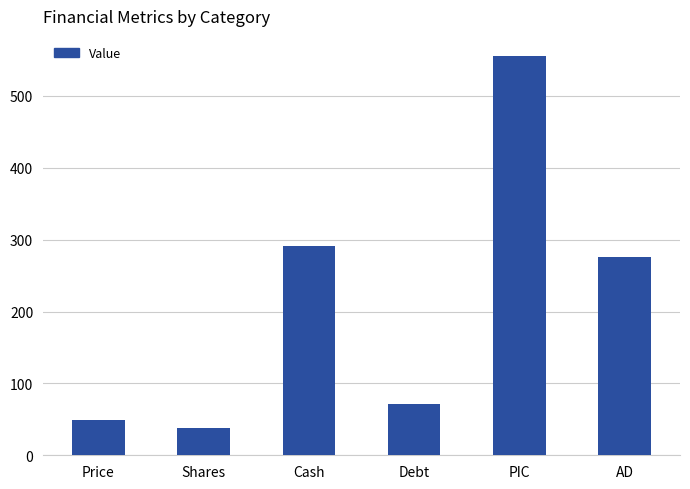

Reading left to right, what are all the values shown in this chart?

Price=49.7	Shares=38.4	Cash=291.4	Debt=71.8	PIC=555.7	AD=275.2